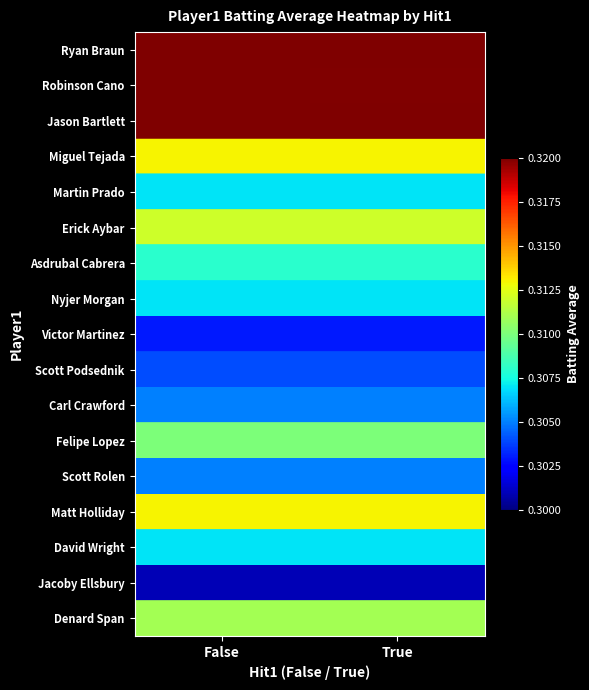

Reading left to right, extract all data points from this chart.

row_0: False=0.3	True=0.3
row_1: False=0.3	True=0.3
row_2: False=0.3	True=0.3
row_3: False=0.3	True=0.3
row_4: False=0.3	True=0.3
row_5: False=0.3	True=0.3
row_6: False=0.3	True=0.3
row_7: False=0.3	True=0.3
row_8: False=0.3	True=0.3
row_9: False=0.3	True=0.3
row_10: False=0.3	True=0.3
row_11: False=0.3	True=0.3
row_12: False=0.3	True=0.3
row_13: False=0.3	True=0.3
row_14: False=0.3	True=0.3
row_15: False=0.3	True=0.3
row_16: False=0.3	True=0.3